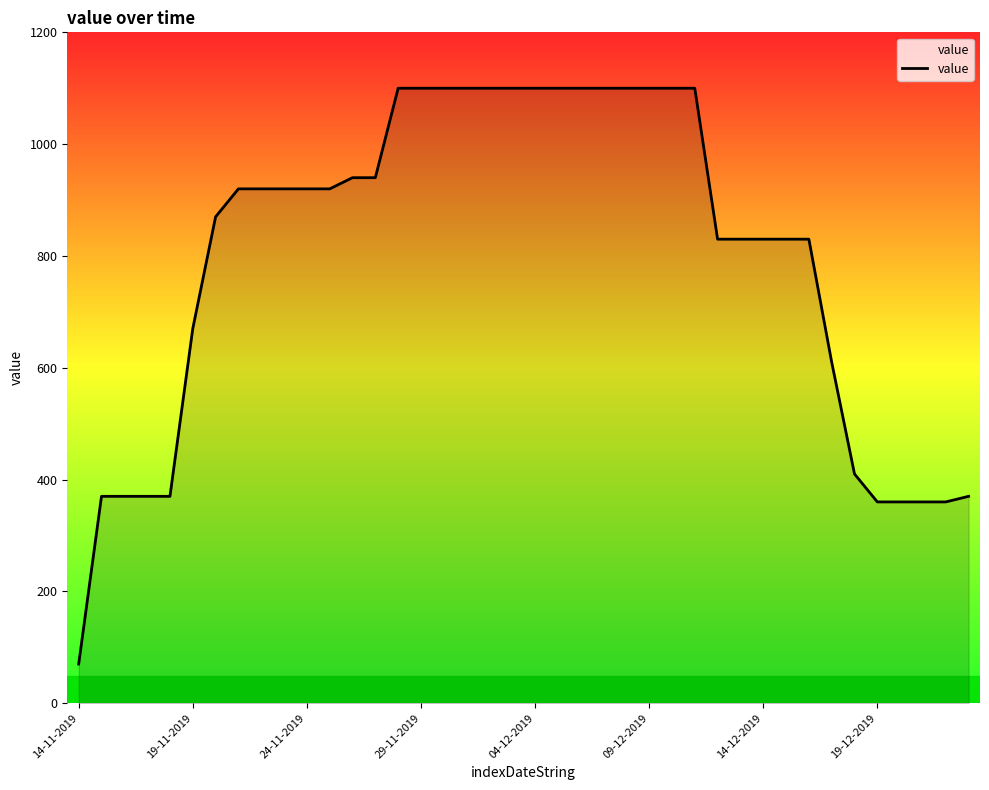

What is the smallest value displayed?

70